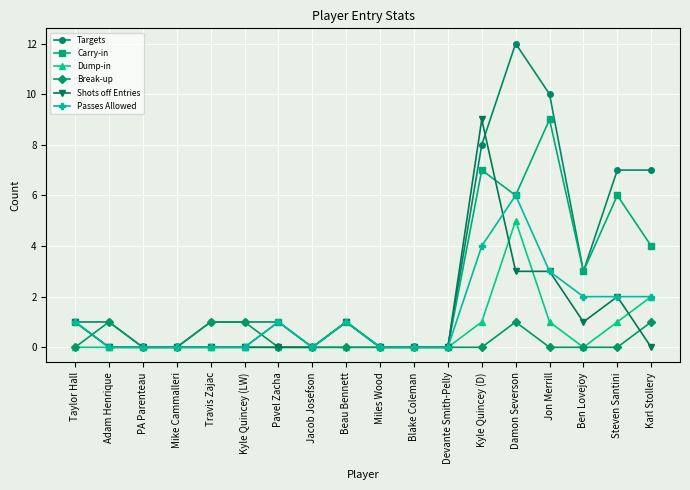

At which label is Carry-in closest to 4?

Karl Stollery